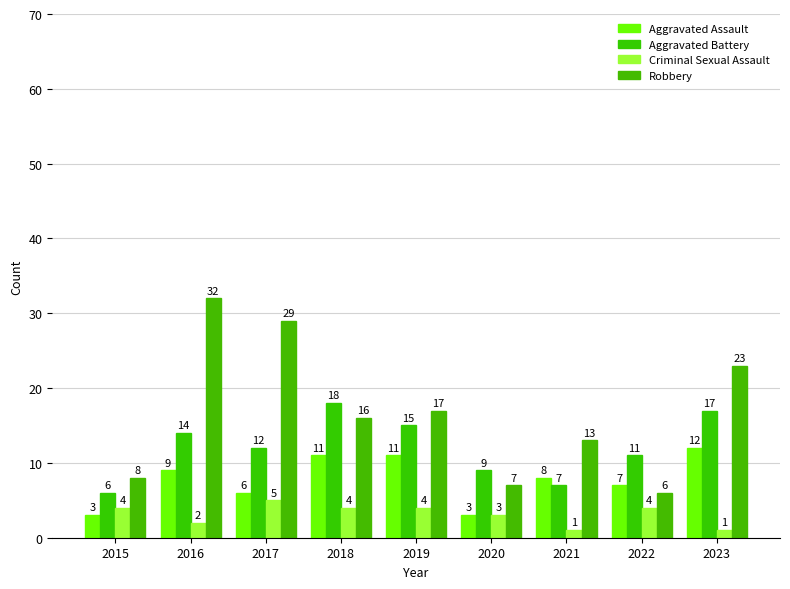

What are all the series names shown in the legend?

Aggravated Assault, Aggravated Battery, Criminal Sexual Assault, Robbery